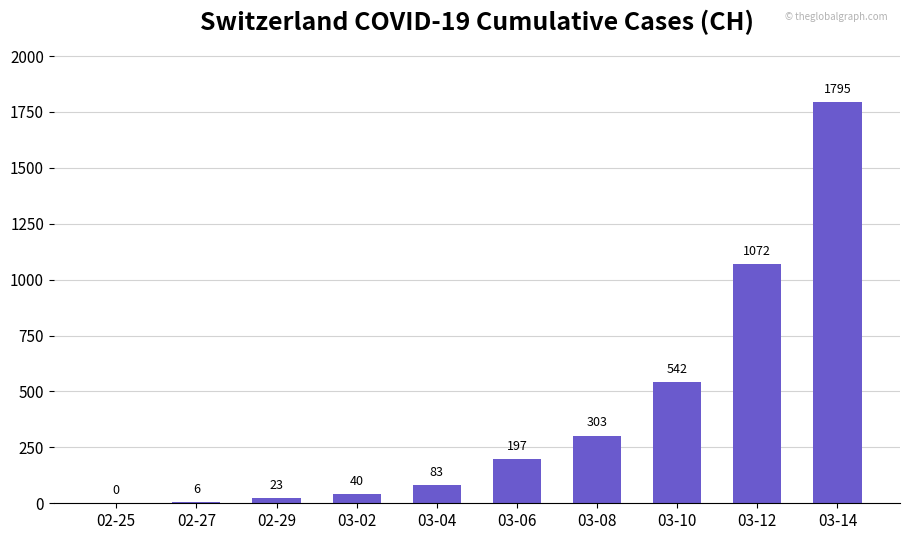

Reading right to left, list all the values displayed in this chart.

1795	1072	542	303	197	83	40	23	6	0